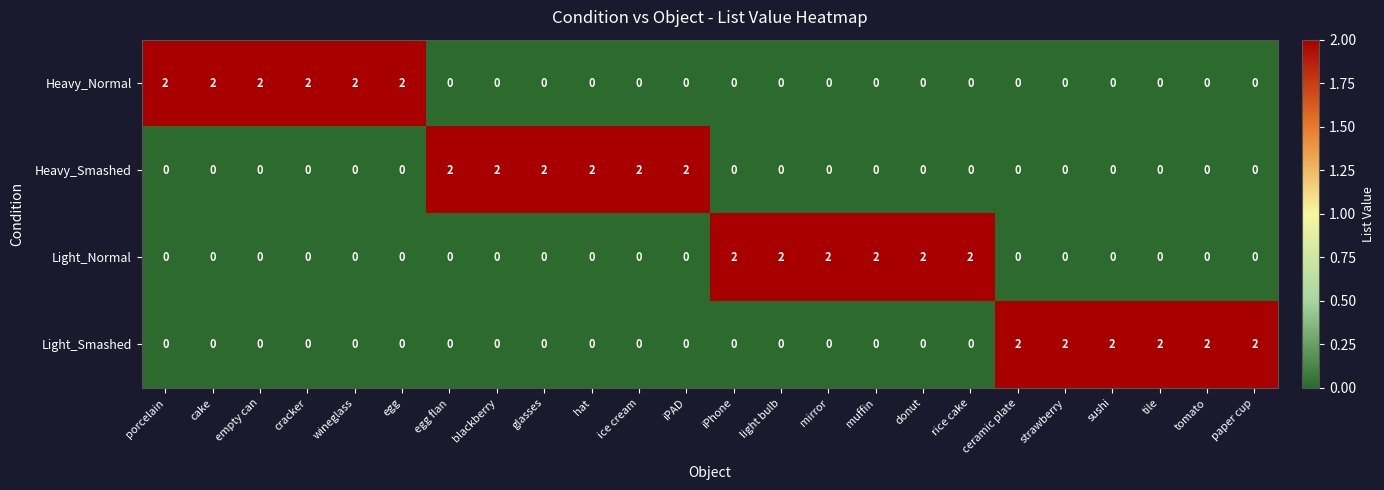

What is the sum of all Light_Smashed values?

12